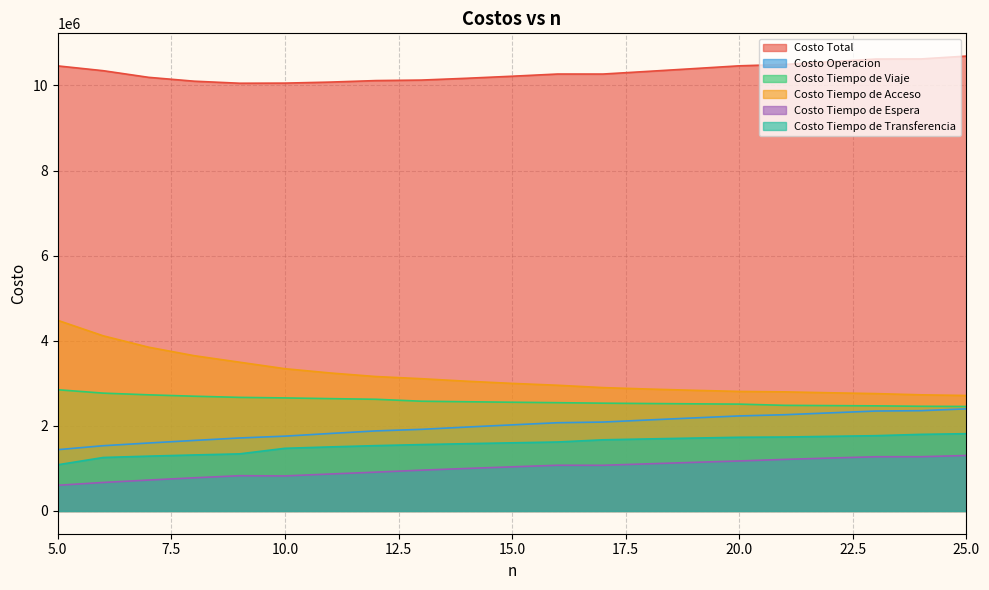

What is the value of the Costo Total point at the 18th from the left?

10557917.7